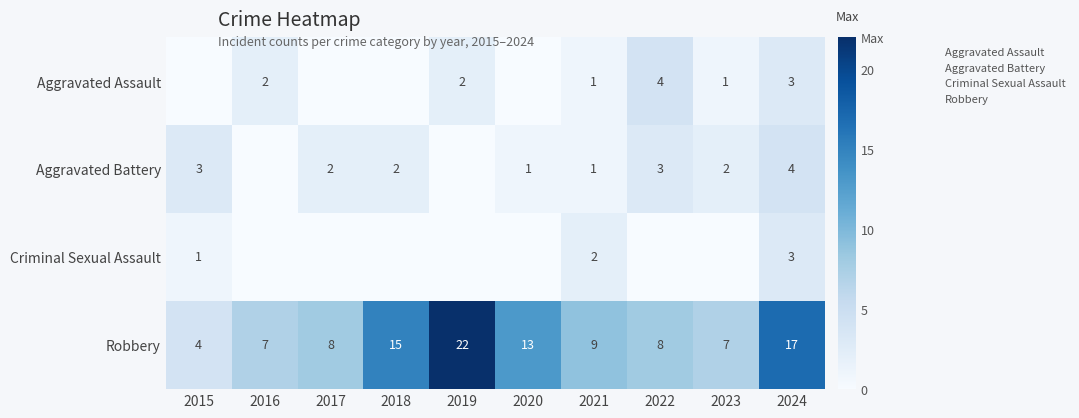

What is the highest value of the Aggravated Battery series?

4